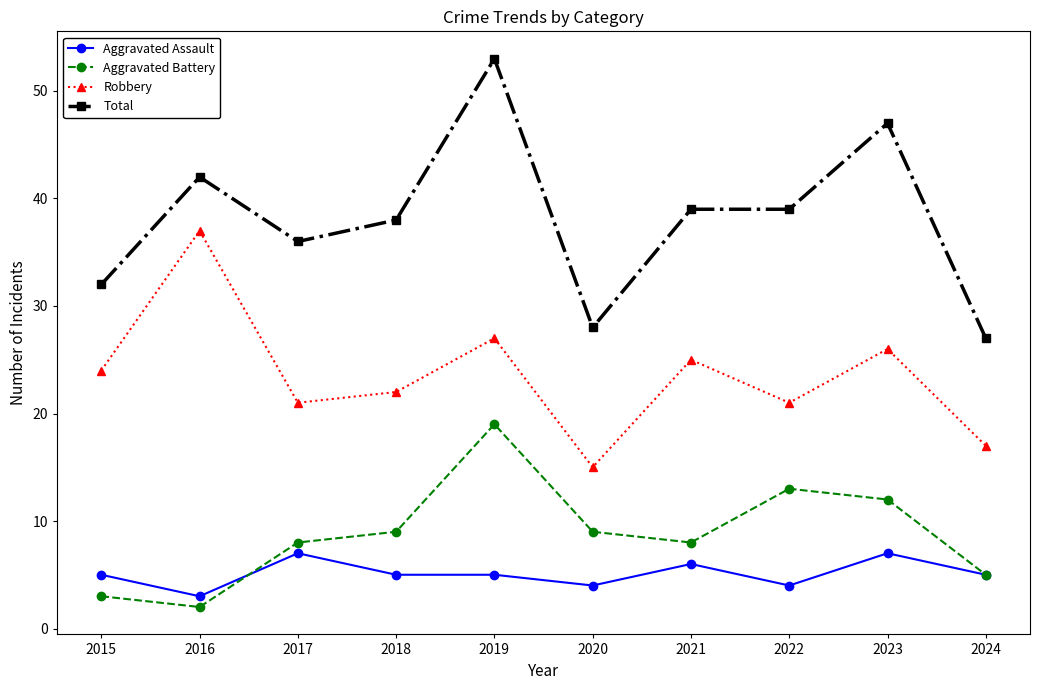

Which series has the largest total across all categories?

Total